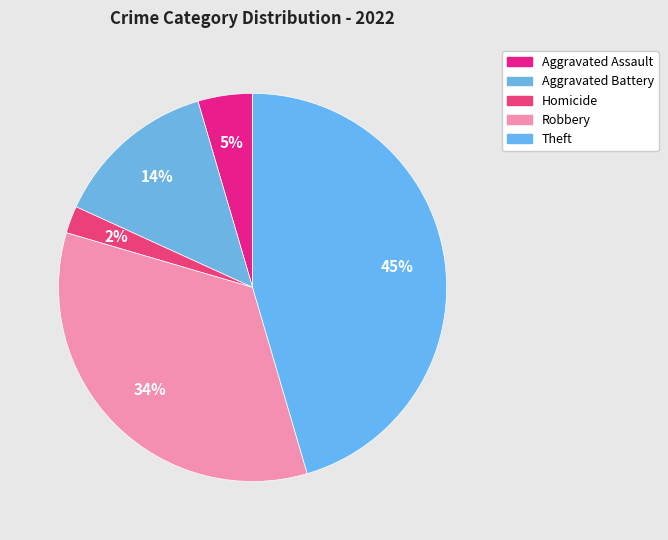

Does any single category account for the majority?

No